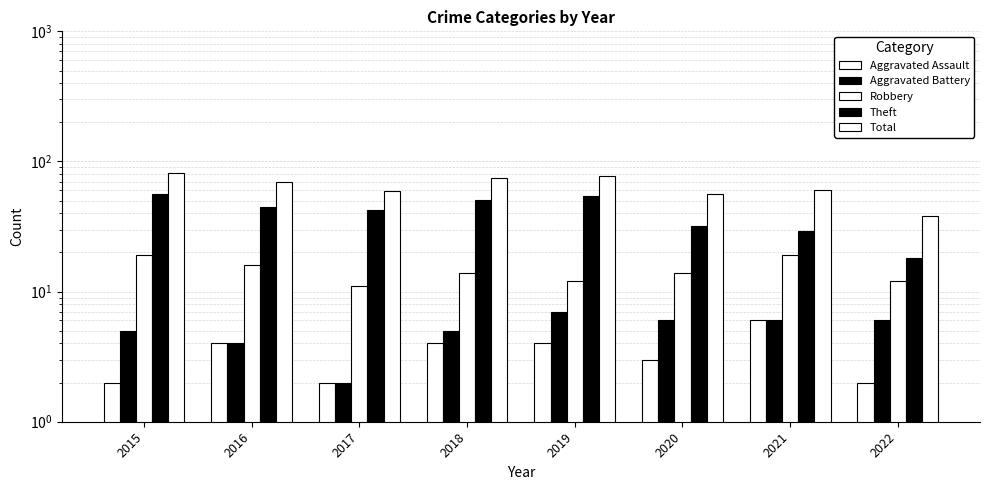

What is the smallest value displayed?

2